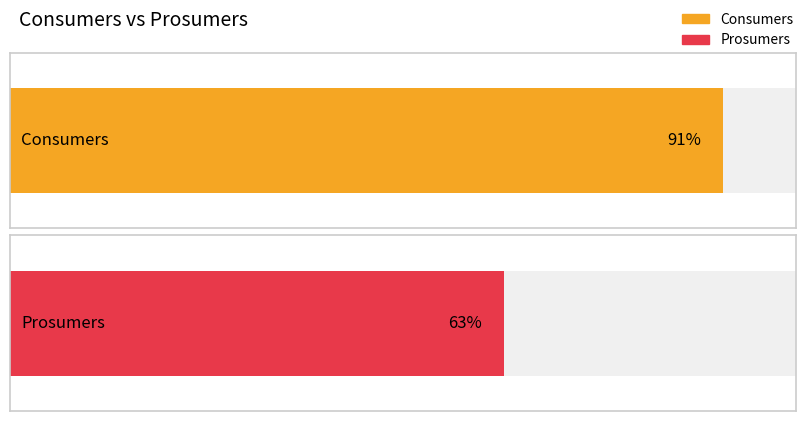

Rank the series at 8 from lowest to highest value.

Prosumers, Consumers